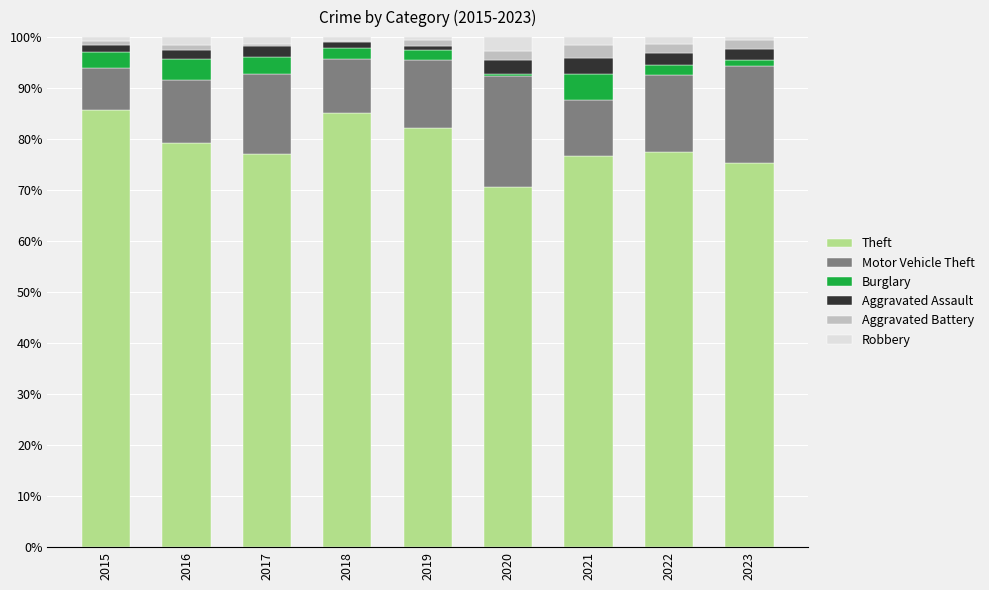

Is it true that Theft equals 123.0 at 2023?

False